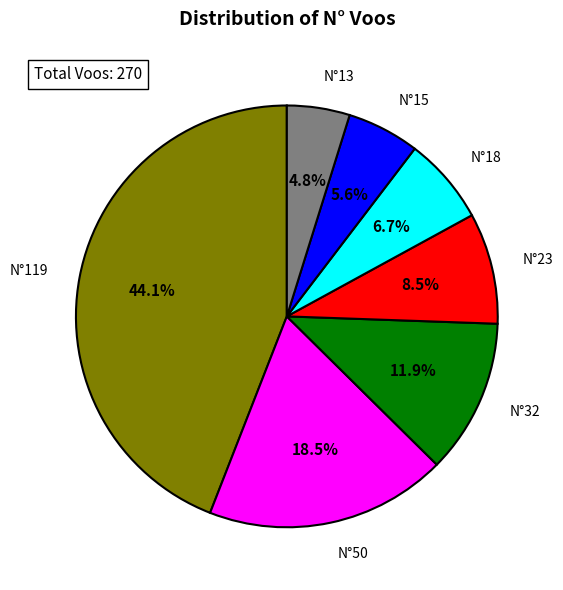

Does any single category account for the majority?

No